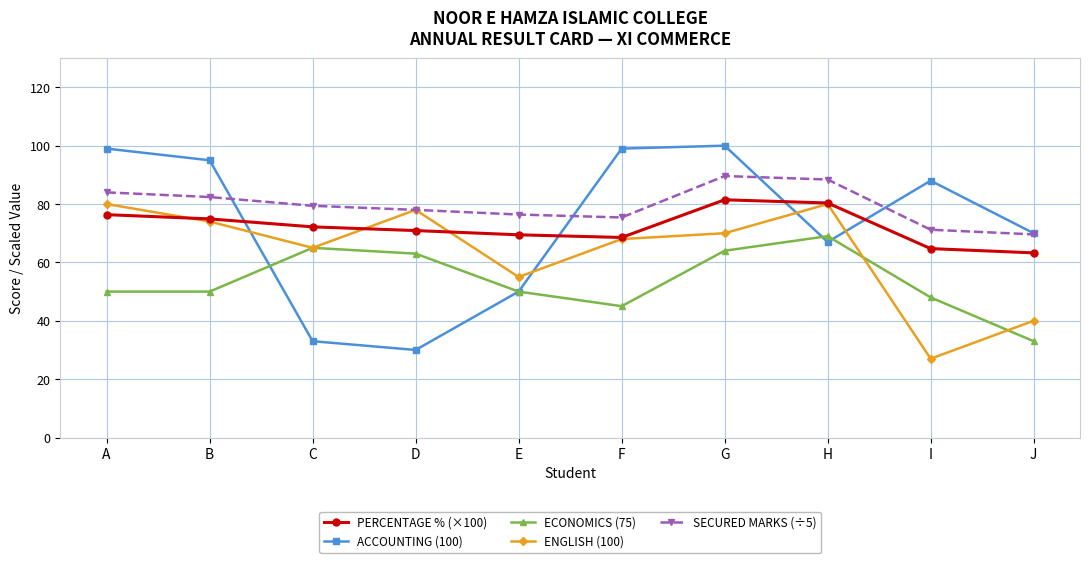

What is the approximate value of PERCENTAGE % (×100) at G?

81.5